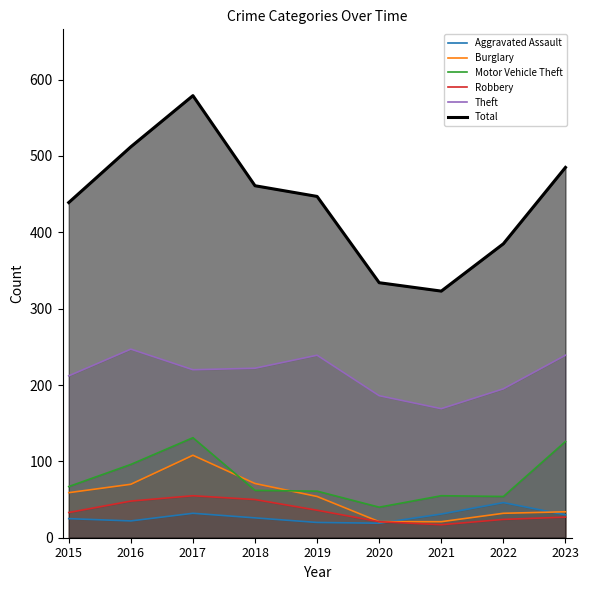

What is the value of the Theft point at the 7th from the left?

169